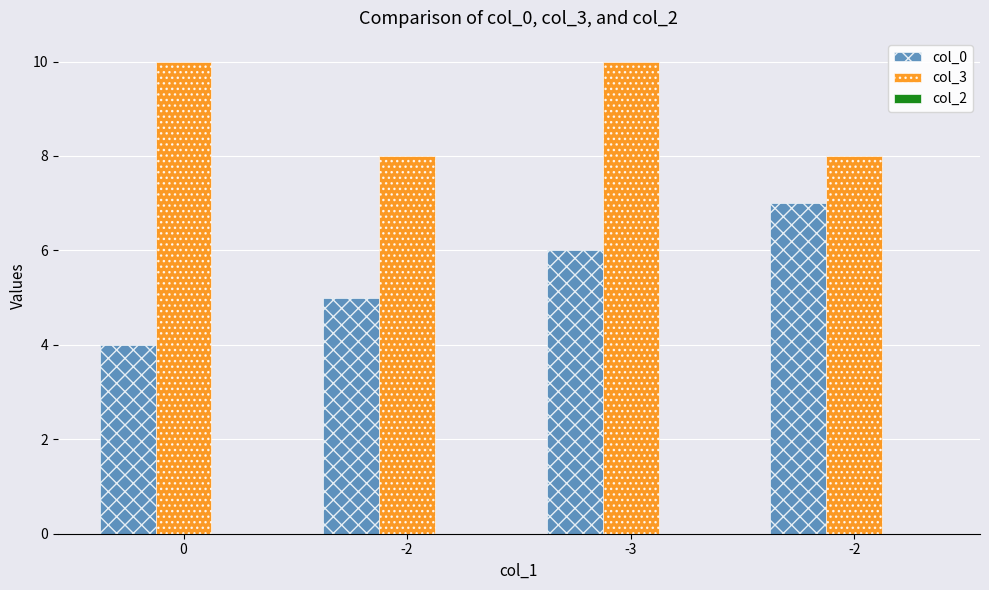

How many data points does each series have?

4